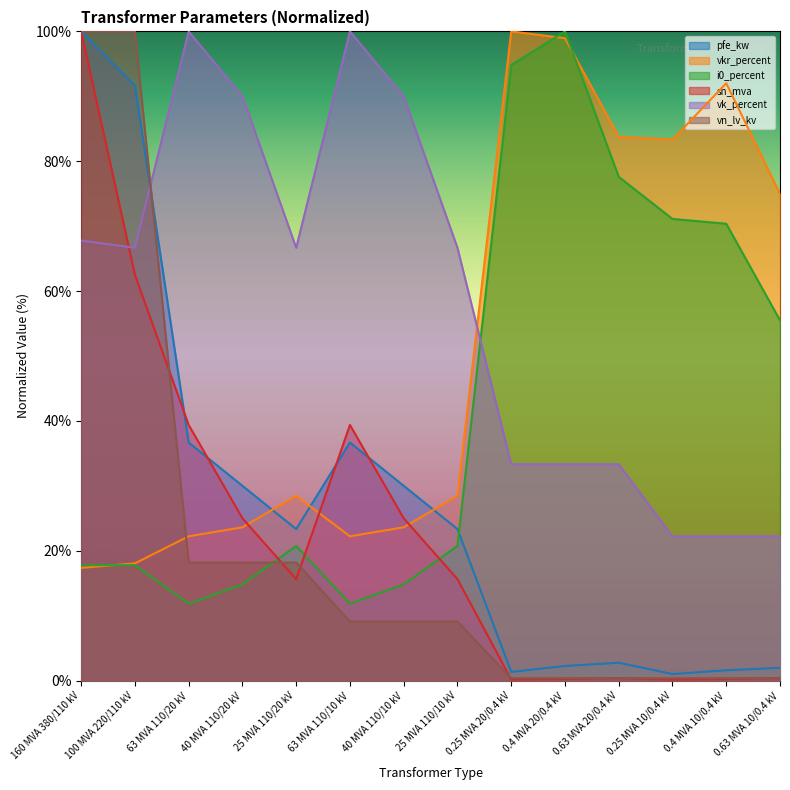

At which category does sn_mva reach its first local valley?

25 MVA 110/20 kV